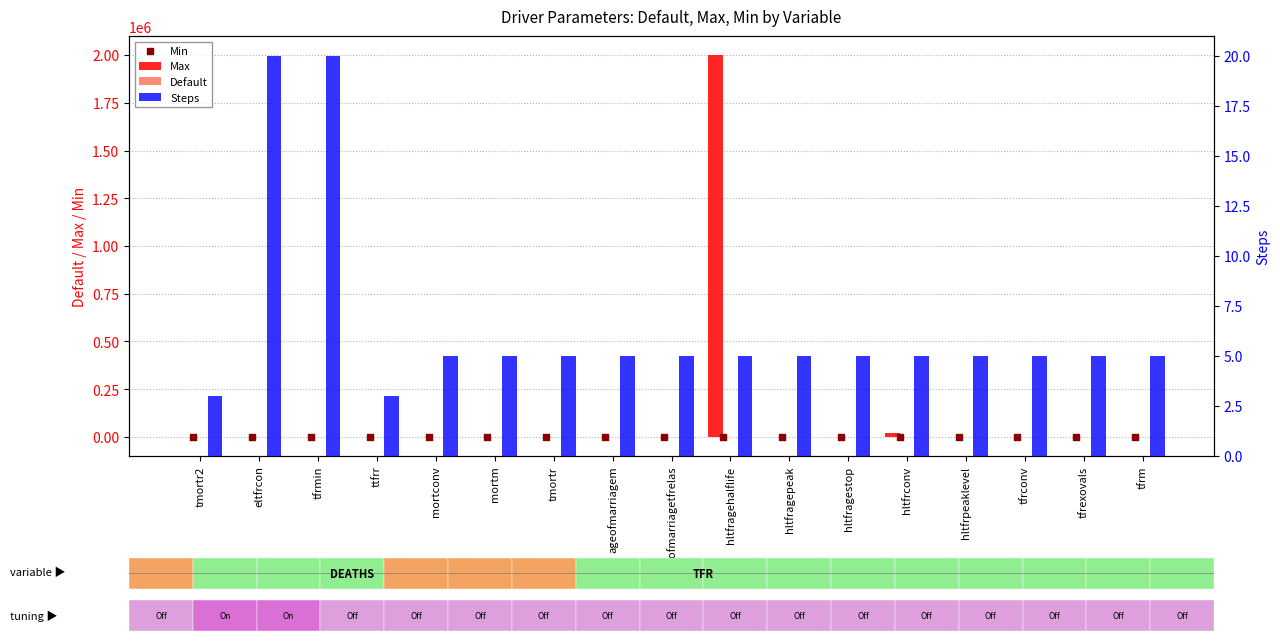

What is the total value across all series at hltfragestop?

255.0